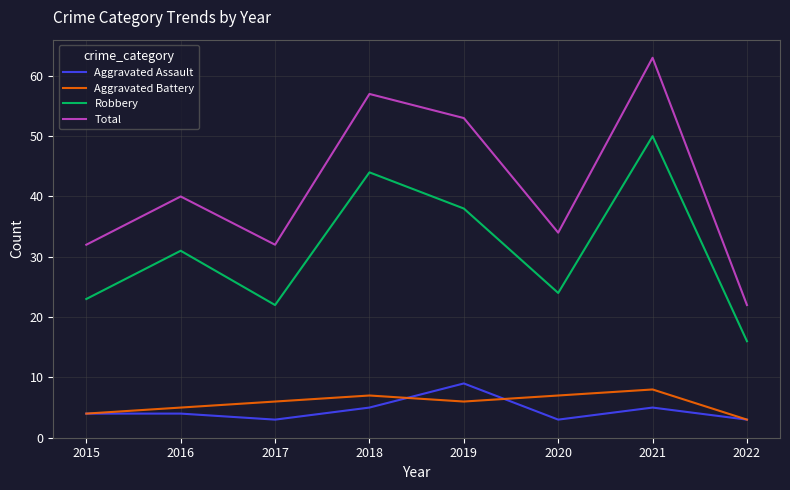

Rank the series at 2021 from highest to lowest value.

Total, Robbery, Aggravated Battery, Aggravated Assault